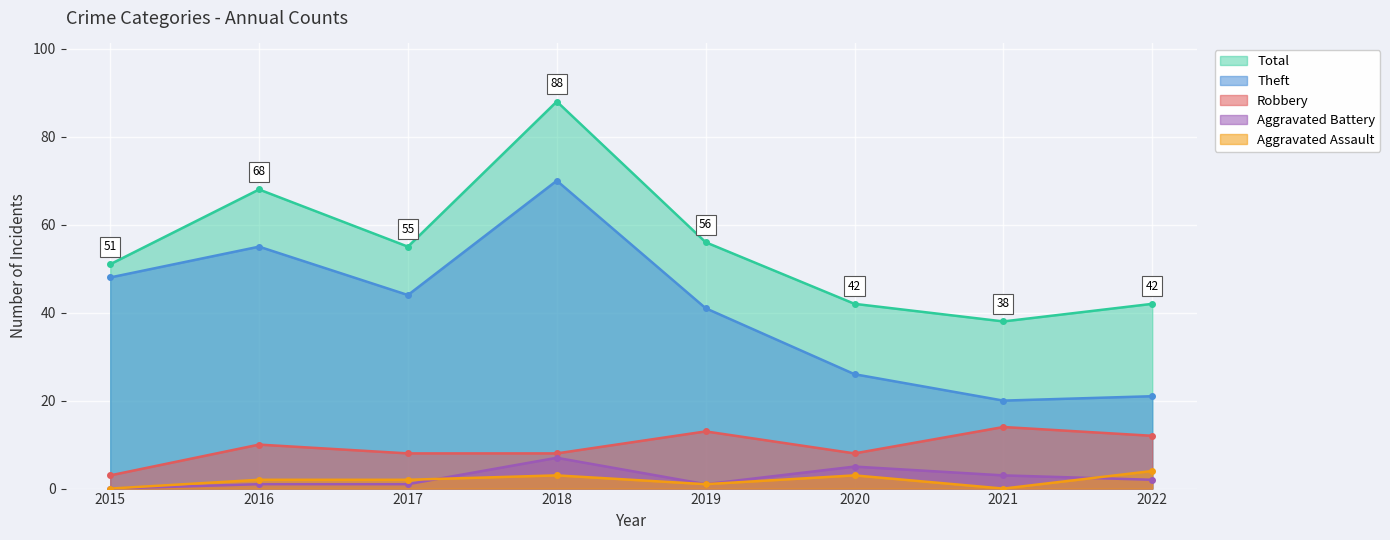

What is the difference between the highest and lowest values at 2020?

39